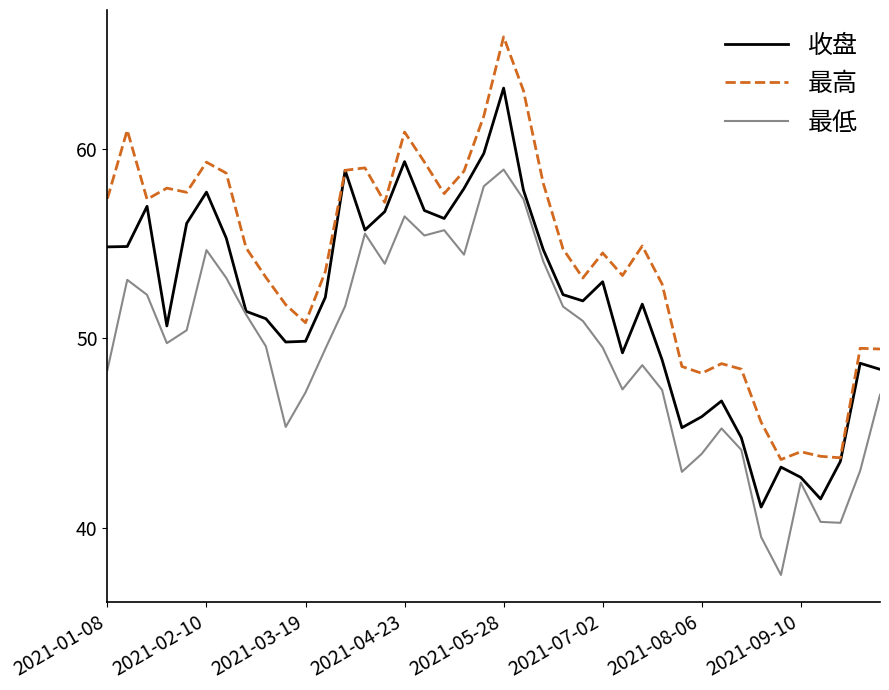

Rank the series by their average value, from lowest to highest.

最低, 收盘, 最高